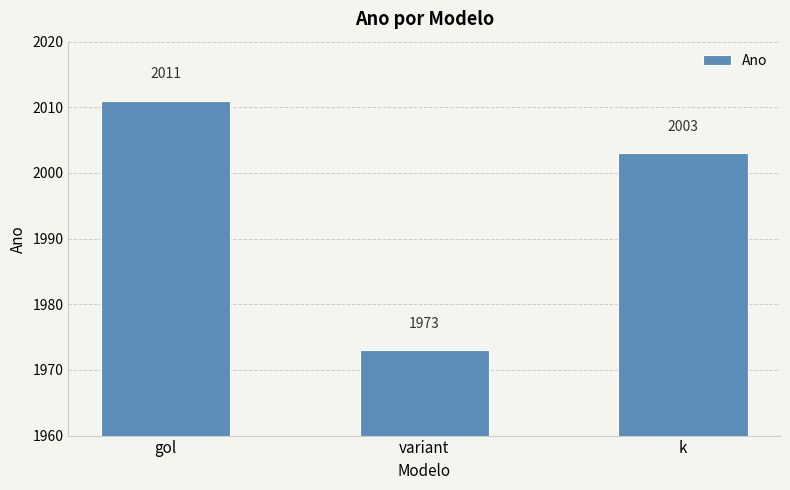

What is the maximum value shown in the chart?

2011